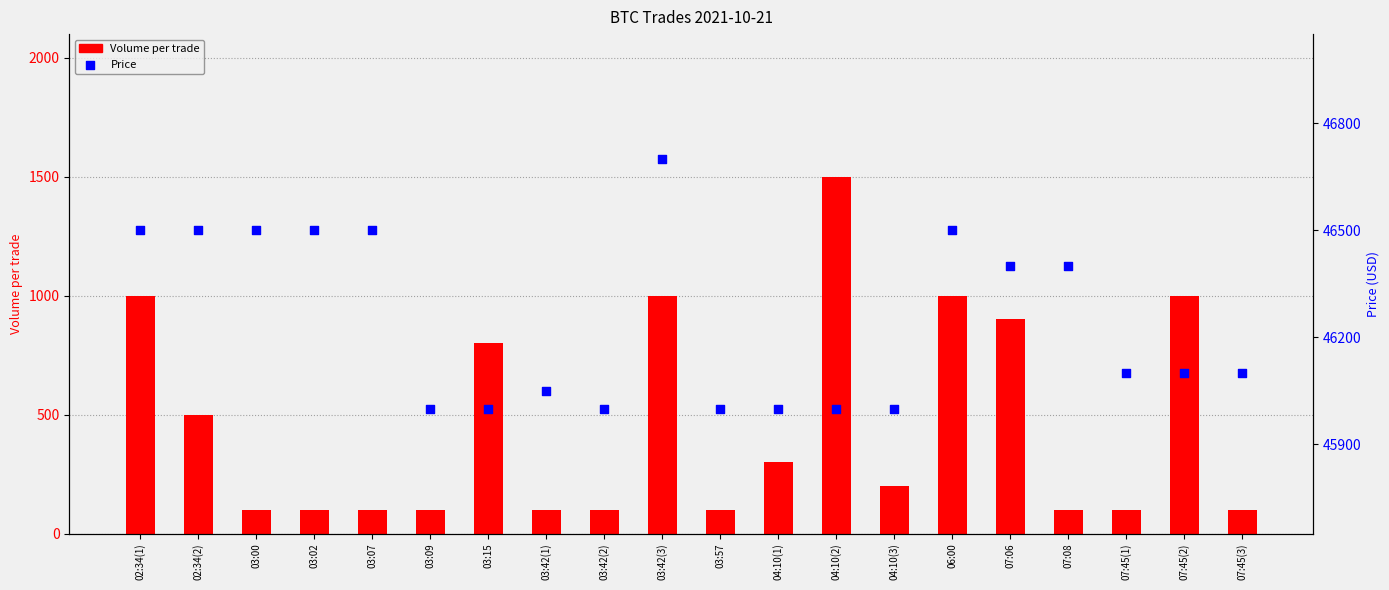

Which series reaches the maximum Y coordinate?

Price